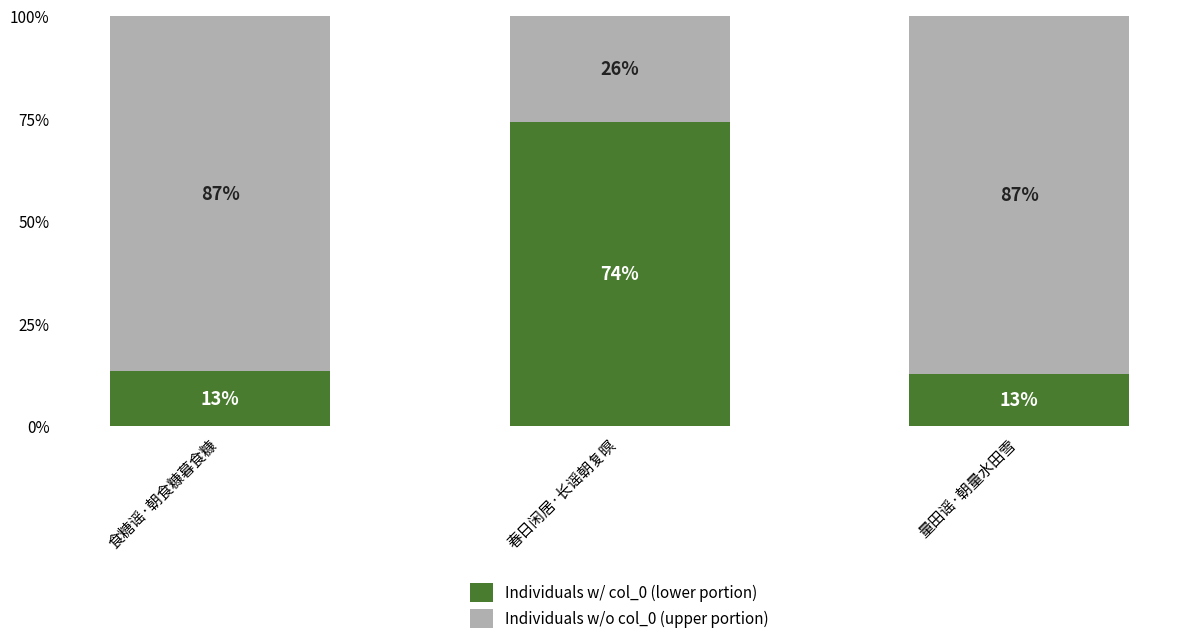

What is the sum of the Individuals w/ col_0 (lower portion) values at 春日闲居·长谣朝复暝 and 量田谣·朝量水田雪?

0.9